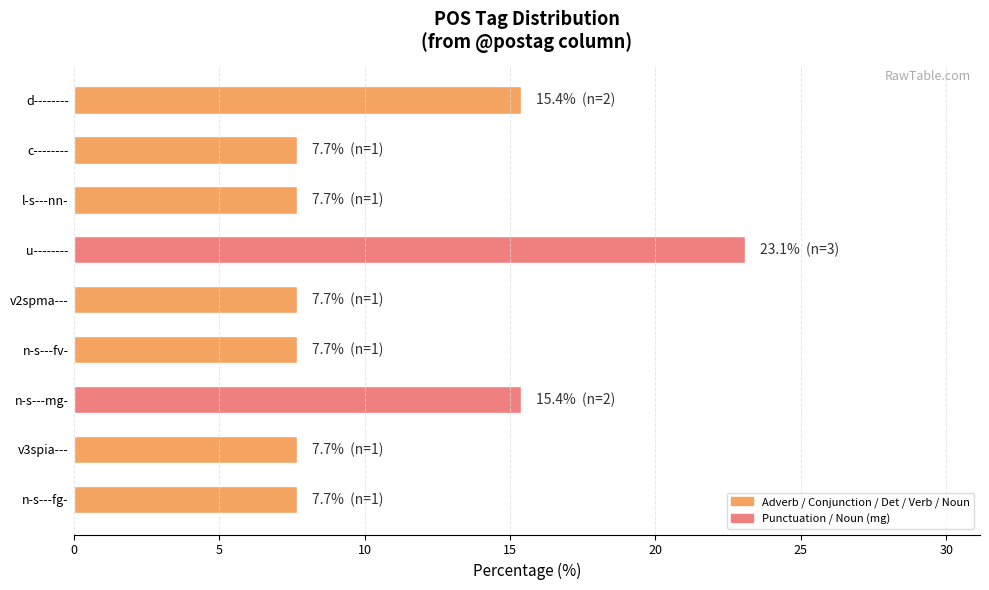

Reading top to bottom, list all the values displayed in this chart.

d--------=15.4	c--------=7.7	l-s---nn-=7.7	u--------=23.1	v2spma---=7.7	n-s---fv-=7.7	n-s---mg-=15.4	v3spia---=7.7	n-s---fg-=7.7